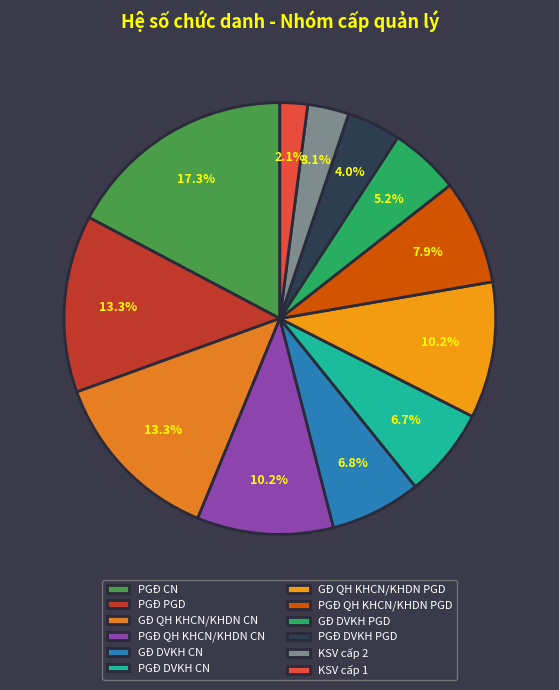

Count the number of slices in the pie.

12